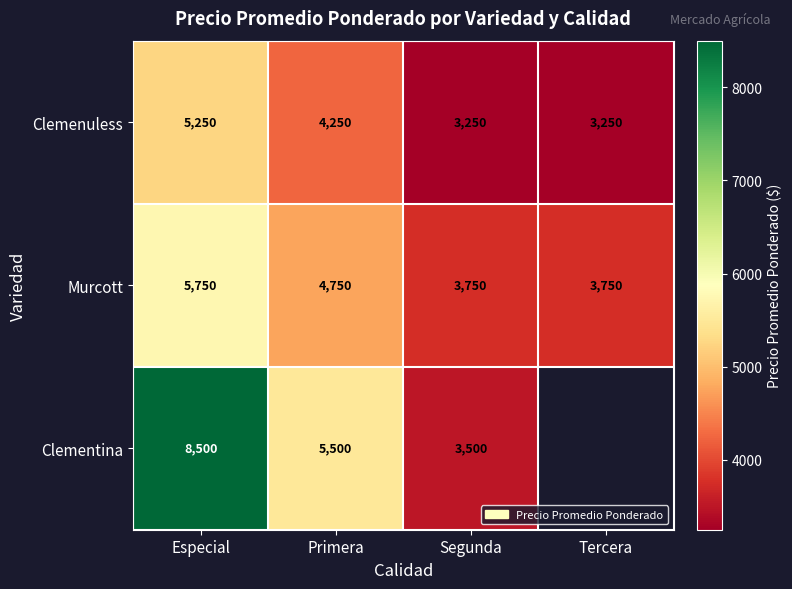

What is the average value of the Clemenuless series?

4000